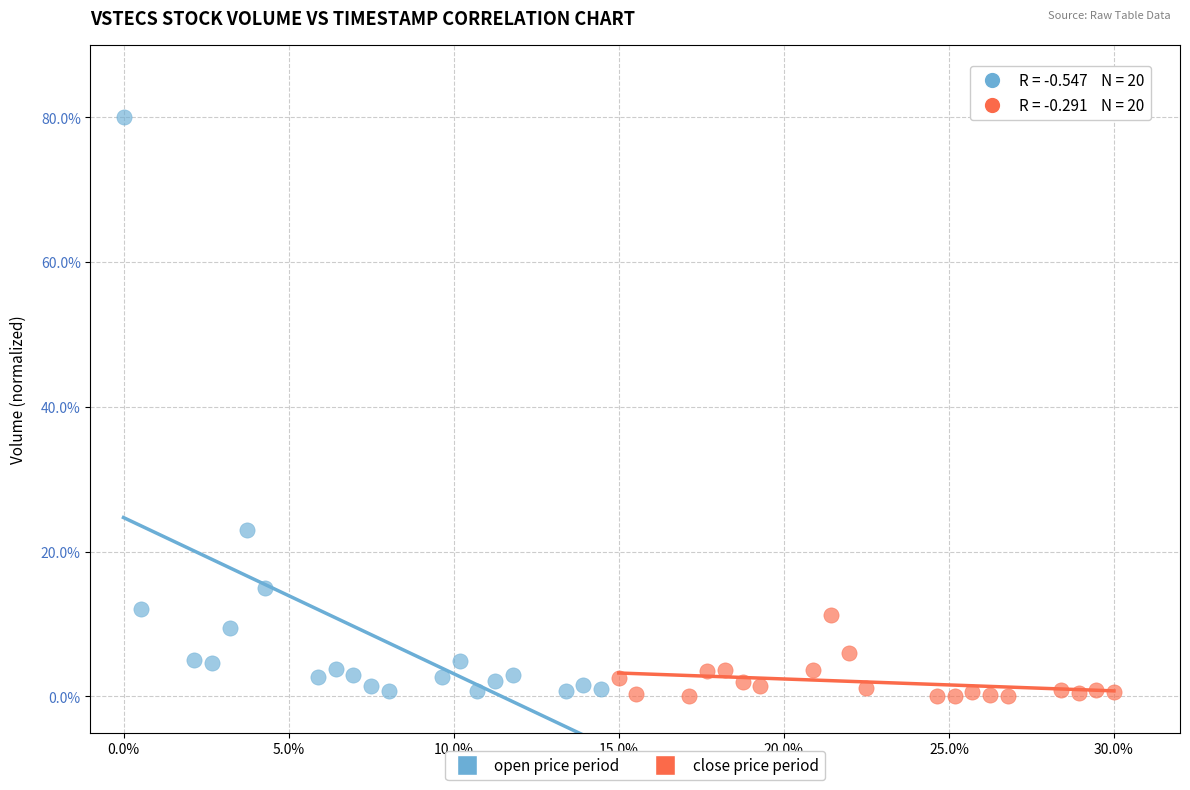

Which series reaches the maximum Y coordinate?

open price period